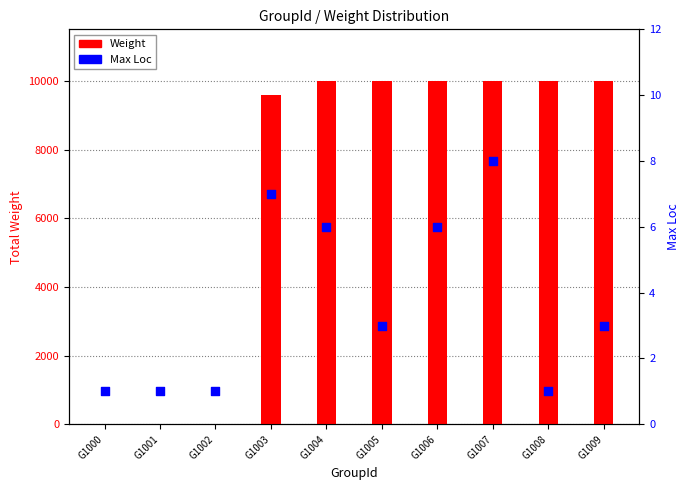

Which series contains the lowest Y value?

Max Loc